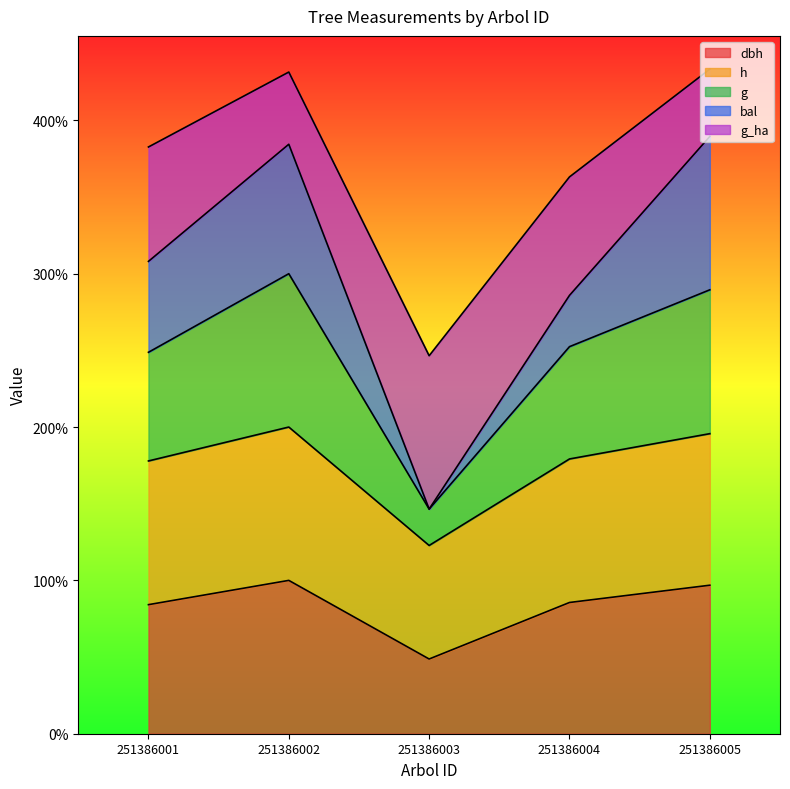

True or false: dbh has more than 0 points higher than both neighbors.

True